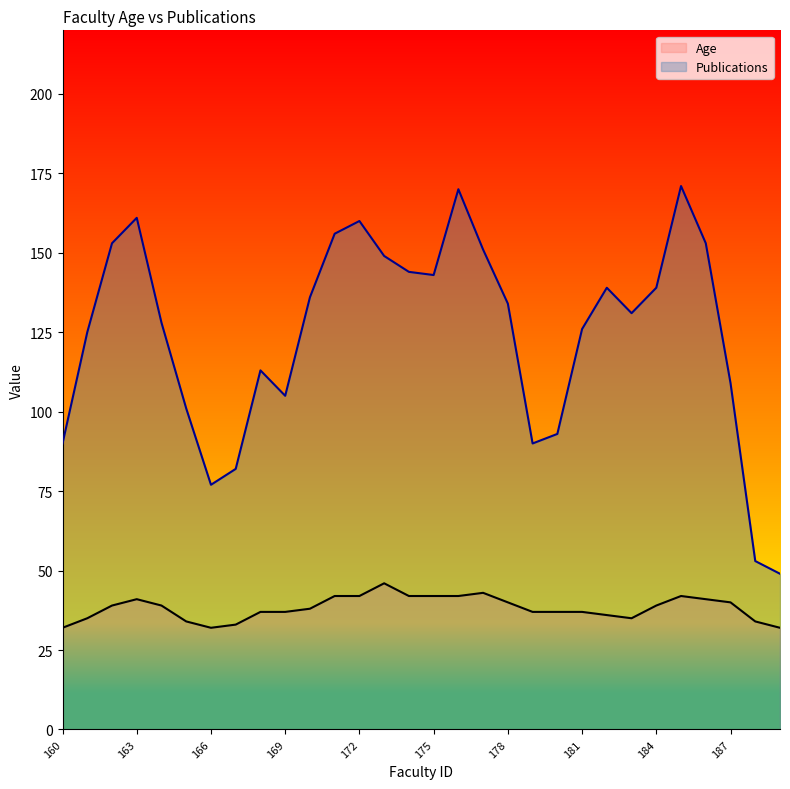

List the series in order of their overall mean, highest first.

Publications, Age